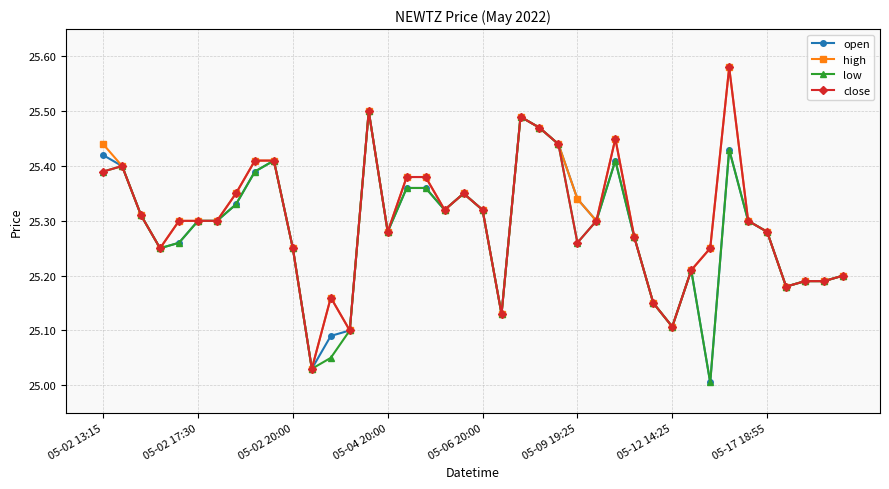

True or false: close has more than 1 interior local peaks.

True